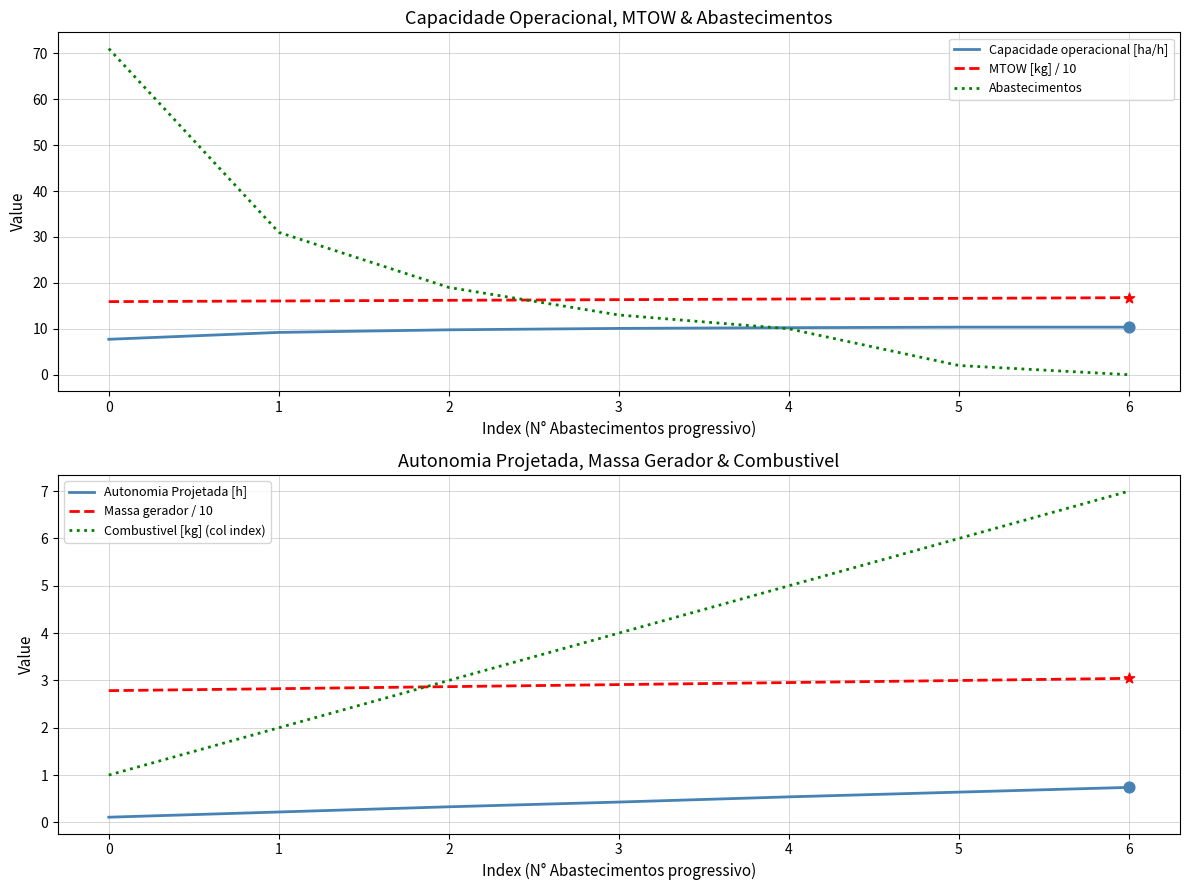

What is the highest value of the Capacidade operacional [ha/h] series?

10.4